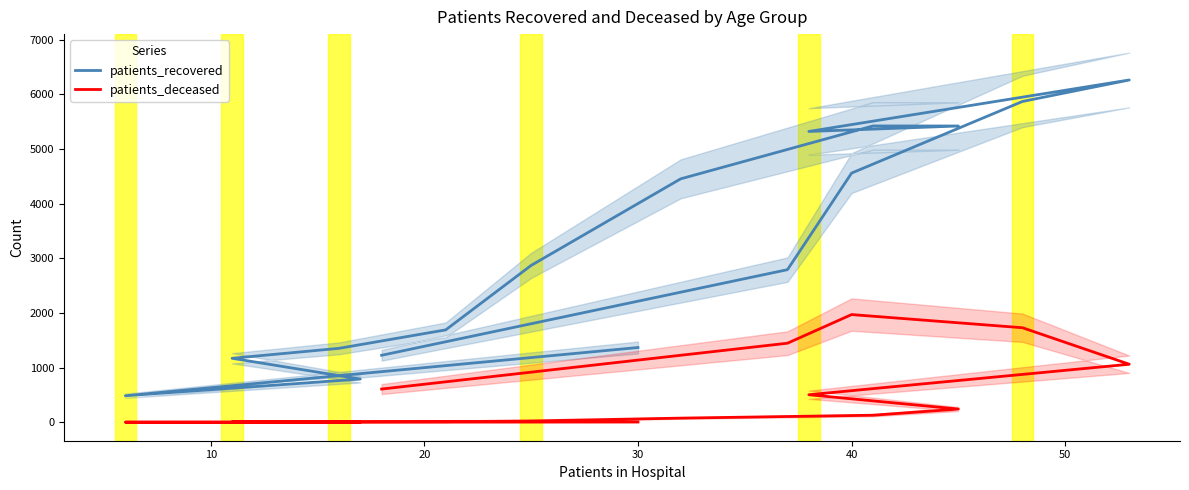

How many series are shown in this chart?

2